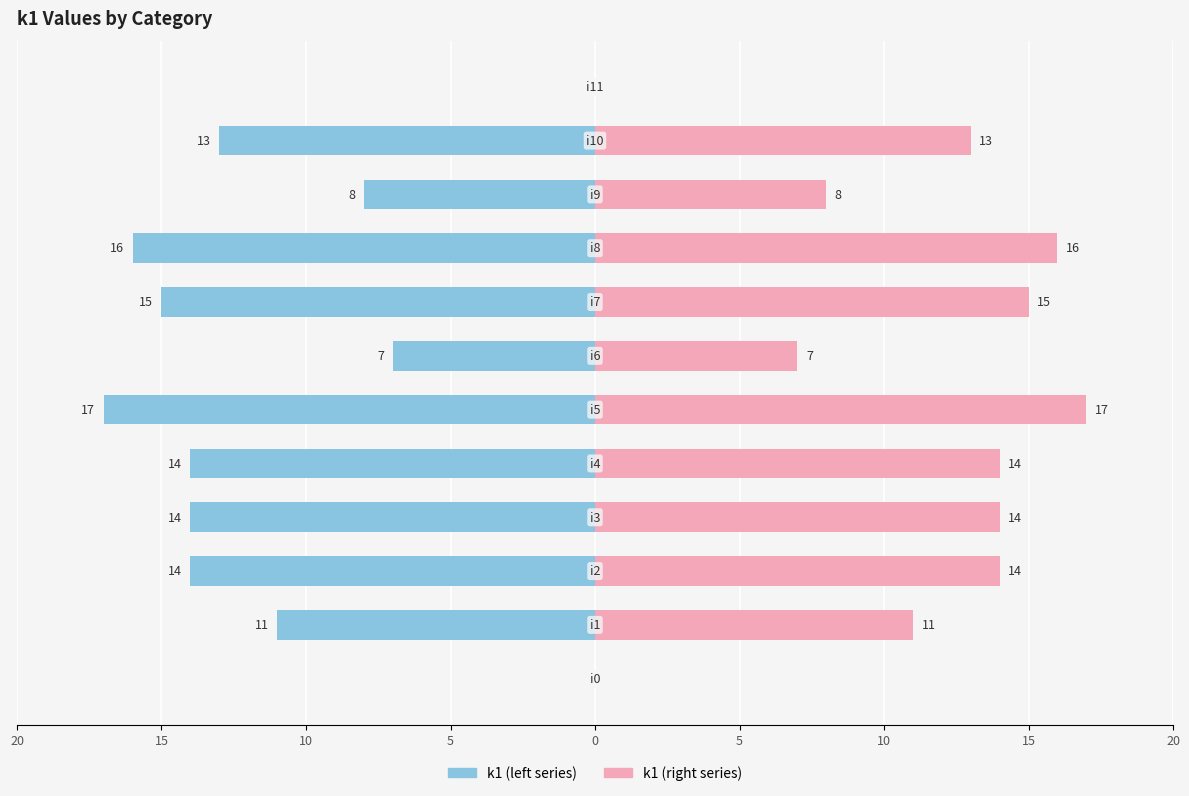

Rank the series at 10 from highest to lowest value.

k1 (right), k1 (left)